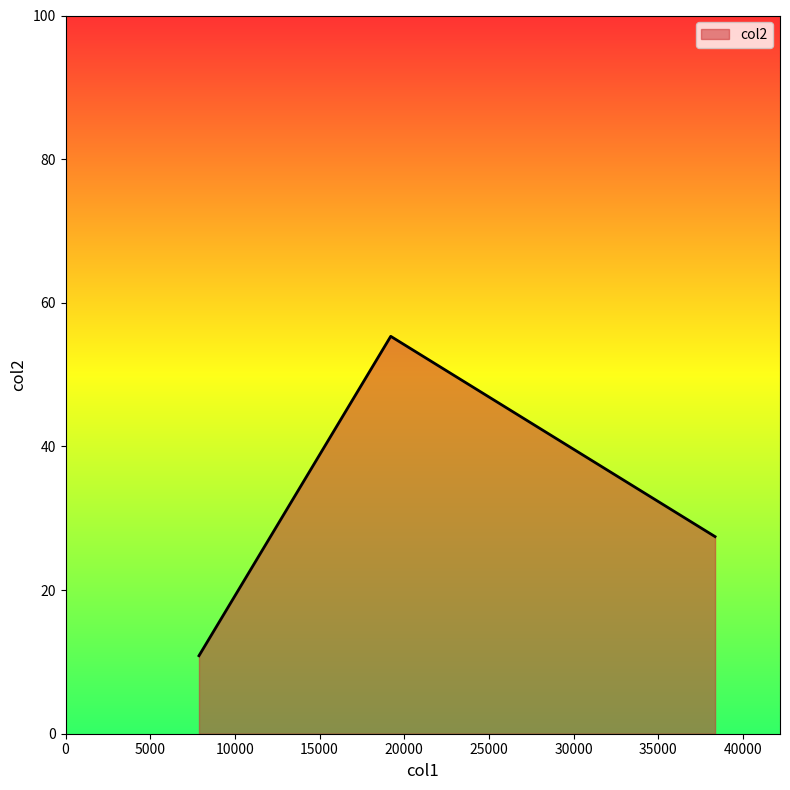

What is the difference between the second highest and minimum values?

16.6